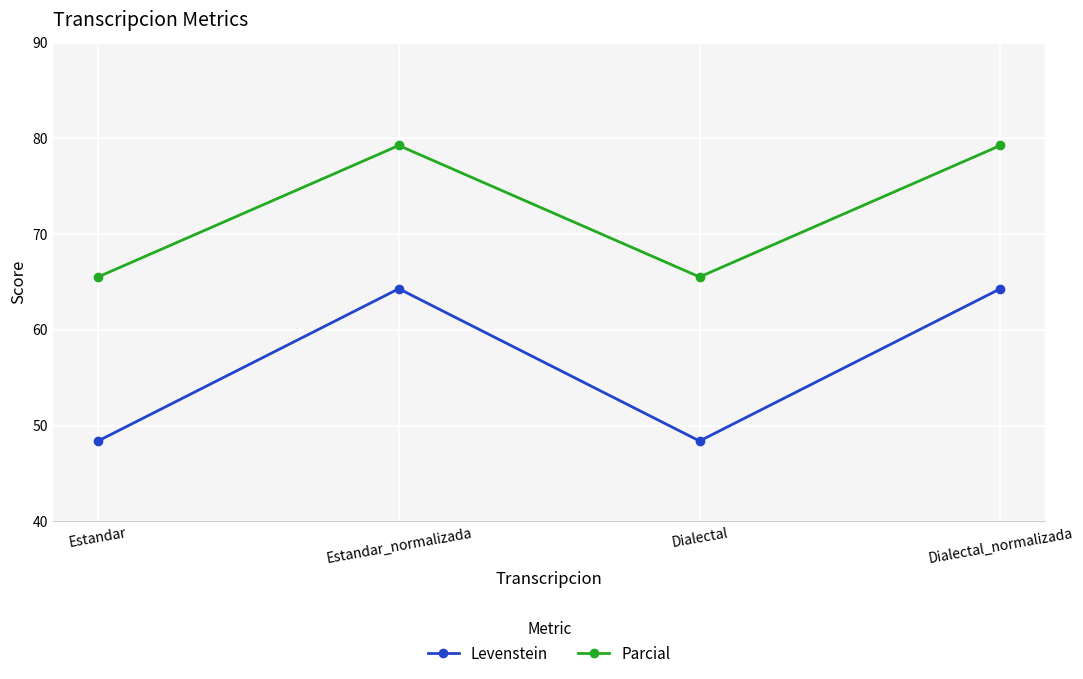

The value of Levenstein at Dialectal_normalizada is 64.3. True or false?

True